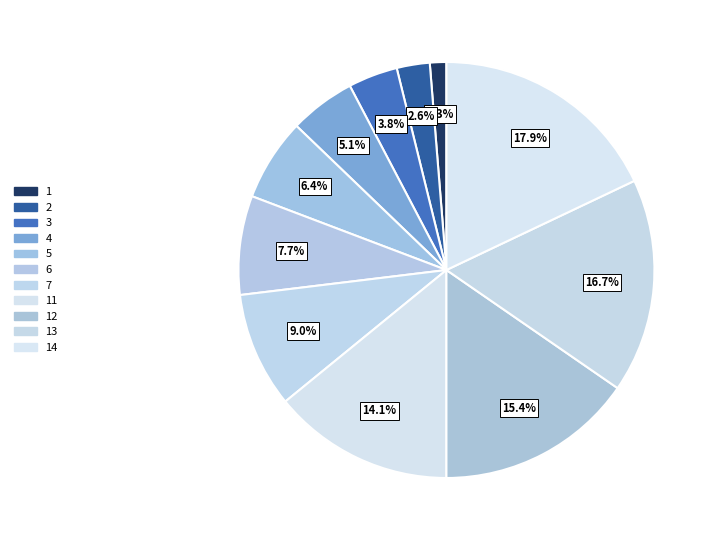

How many slices are in this pie chart?

11